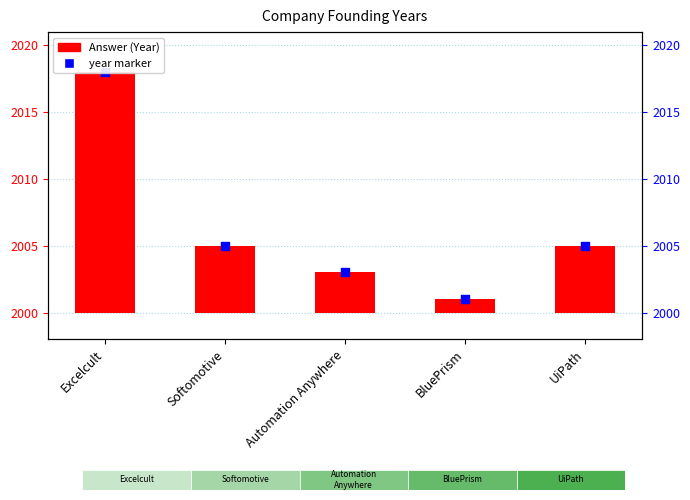

Which series reaches the minimum Y coordinate?

Answer (Year)